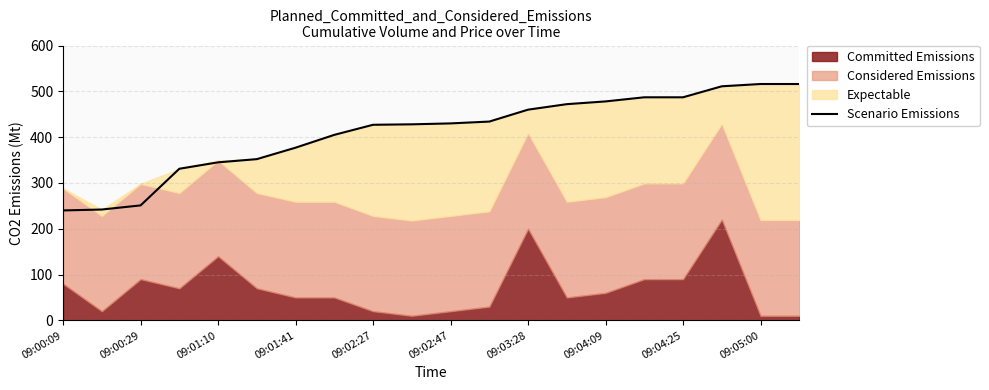

What is the highest value of the Scenario Emissions series?

516